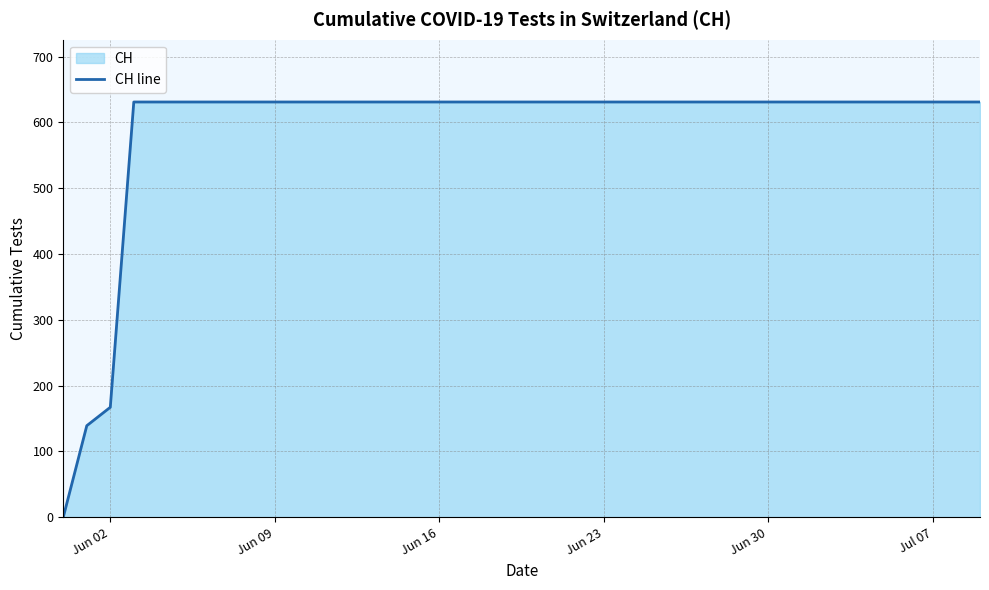

The chart shows a value of 631 at Jun 23. True or false?

True